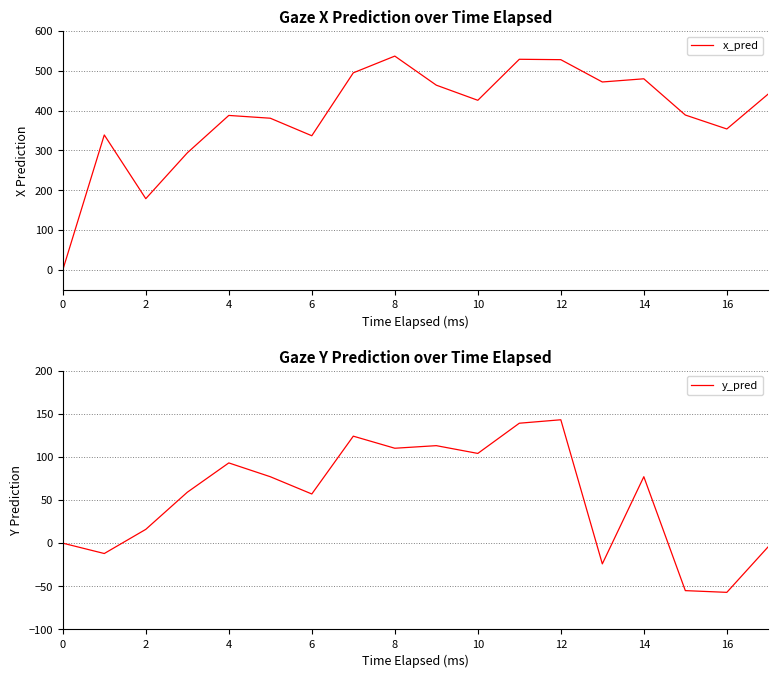

The value of x_pred at 4 is 388. True or false?

True